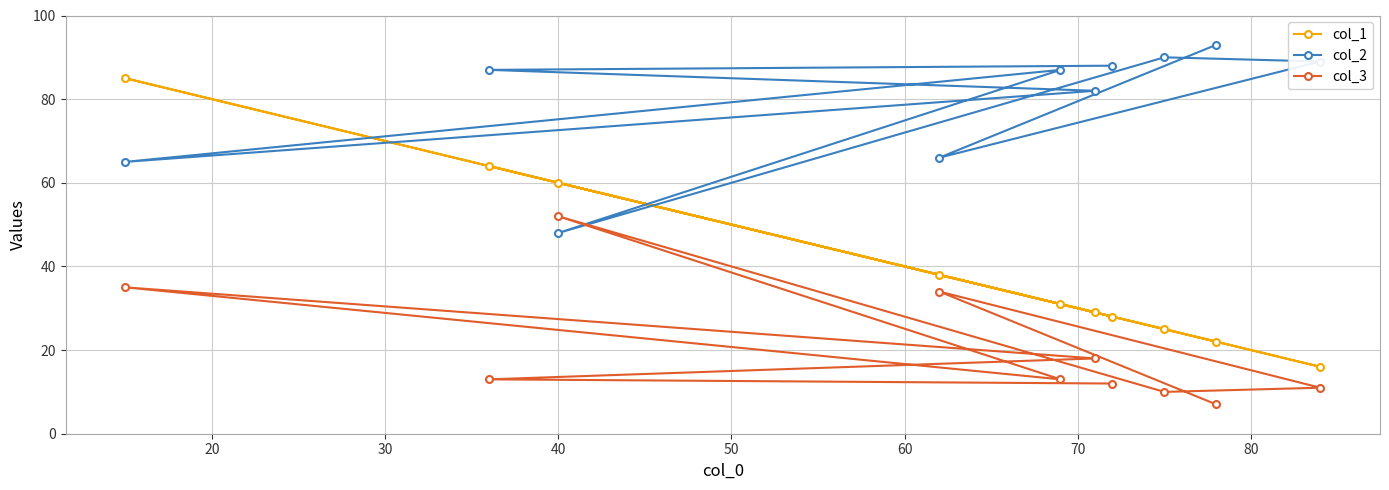

Which series has the largest total across all categories?

col_2